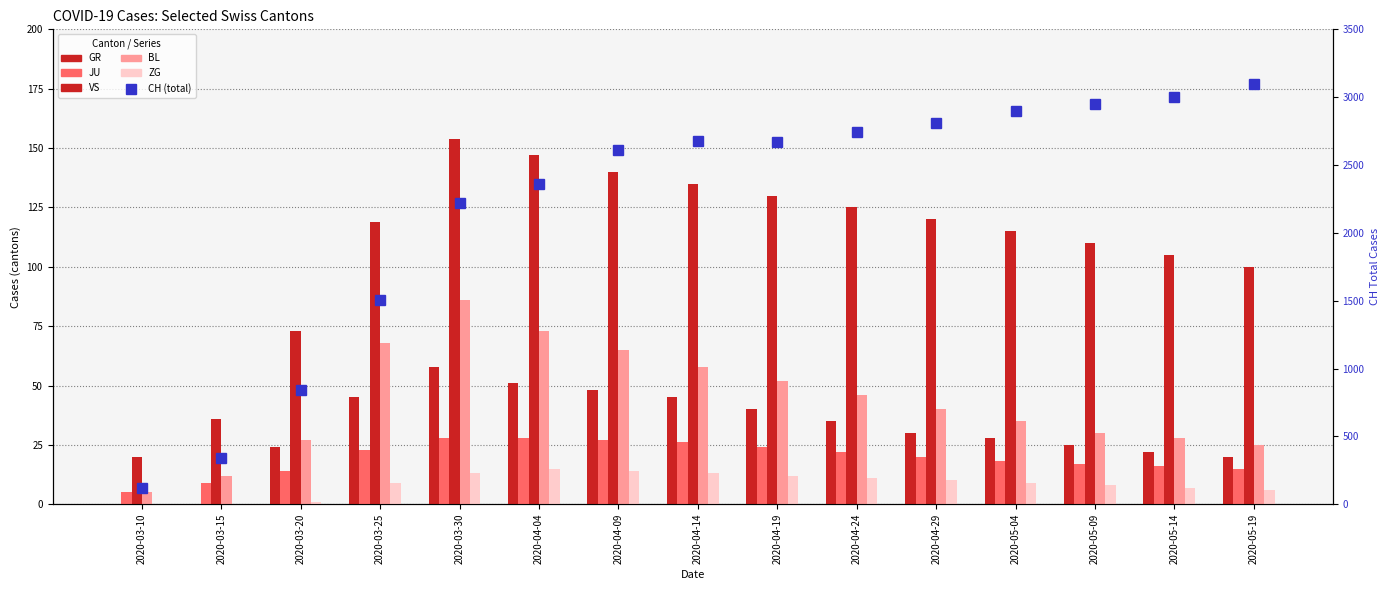

Which series changed the most between 2020-04-14 and 2020-04-29?

CH (total)